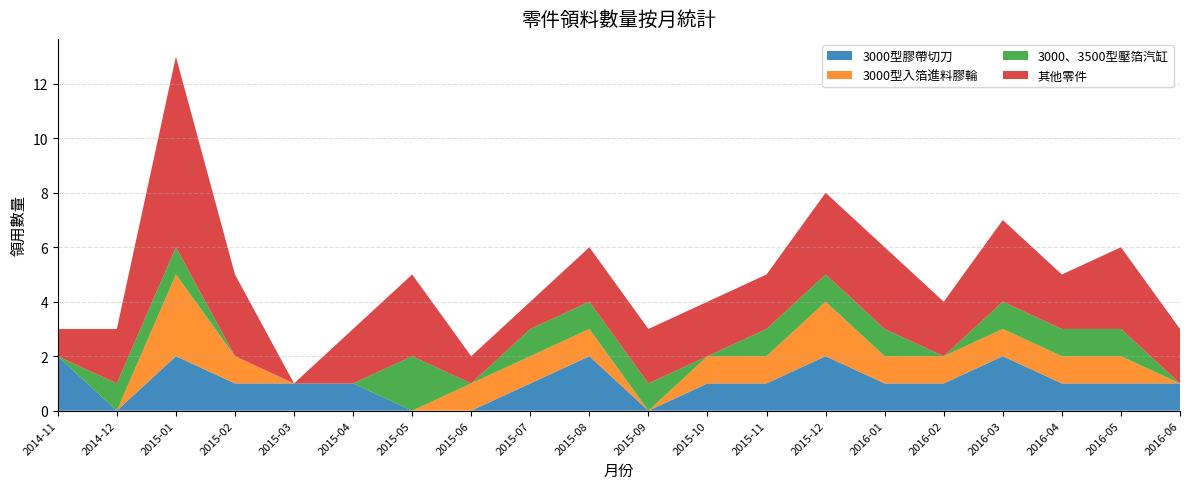

Reading left to right, what are all the values shown in this chart?

2014-11=3	2014-12=3	2015-01=13	2015-02=5	2015-03=1	2015-04=3	2015-05=5	2015-06=2	2015-07=4	2015-08=6	2015-09=3	2015-10=4	2015-11=5	2015-12=8	2016-01=6	2016-02=4	2016-03=7	2016-04=5	2016-05=6	2016-06=3